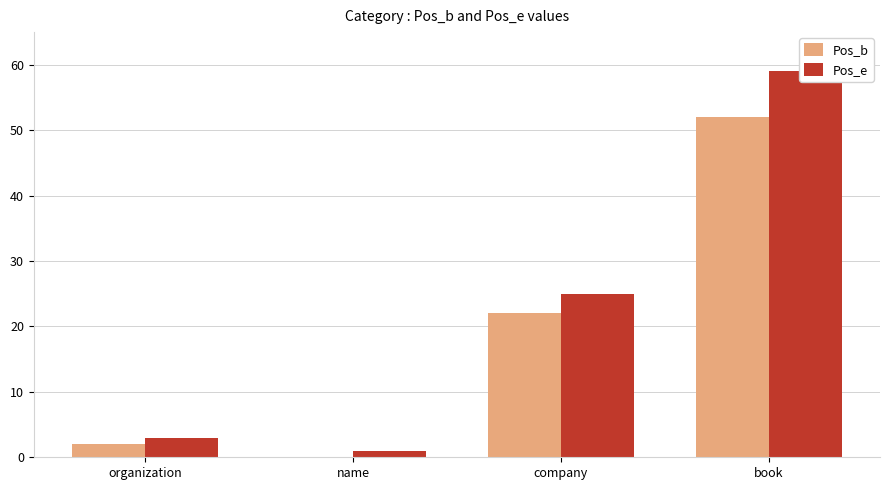

How many data points in Pos_e are less than 25?

2